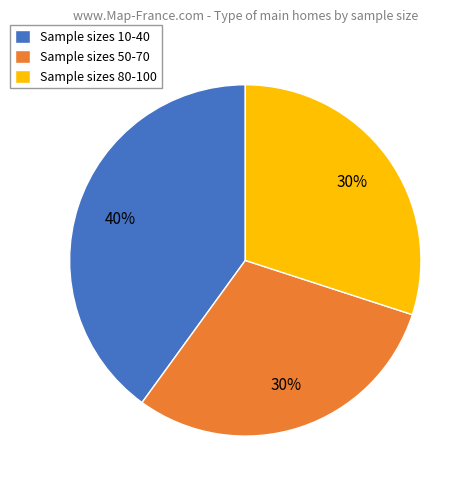

True or false: Sample sizes 10-40 accounts for 40% of the total.

True